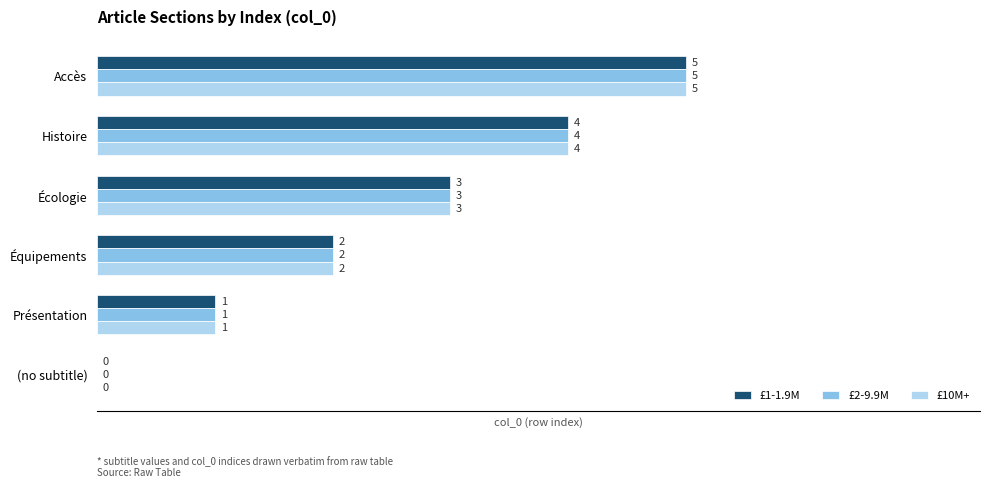

Count the number of data series in this chart.

3